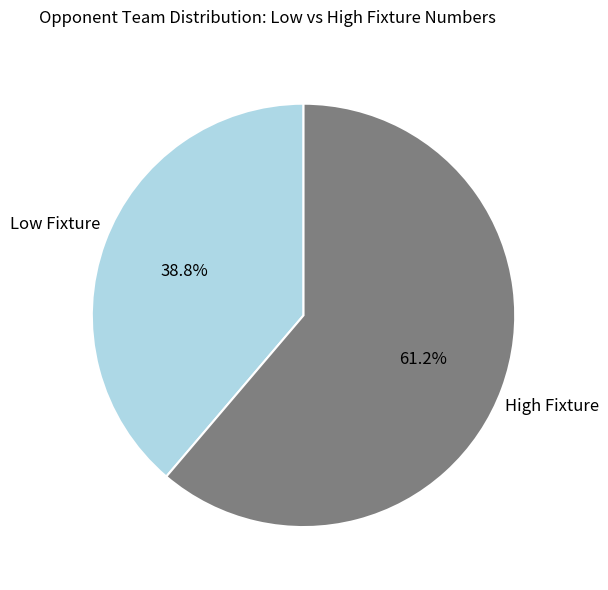

What is the smallest slice in the pie chart?

Low Fixture